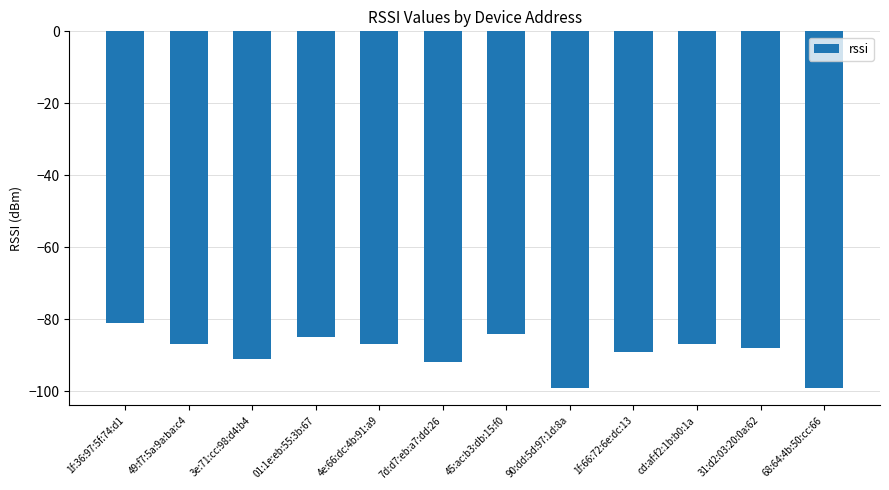

Reading left to right, extract all data points from this chart.

1f:36:97:5f:74:d1=-81	49:f7:5a:9a:ba:c4=-87	3e:71:cc:98:d4:b4=-91	01:1e:eb:55:3b:67=-85	4e:66:dc:4b:91:a9=-87	7d:d7:eb:a7:dd:26=-92	45:ac:b3:db:15:f0=-84	90:dd:5d:97:1d:8a=-99	1f:66:72:6e:dc:13=-89	cd:af:f2:1b:b0:1a=-87	31:d2:03:20:0a:62=-88	68:64:4b:50:cc:66=-99